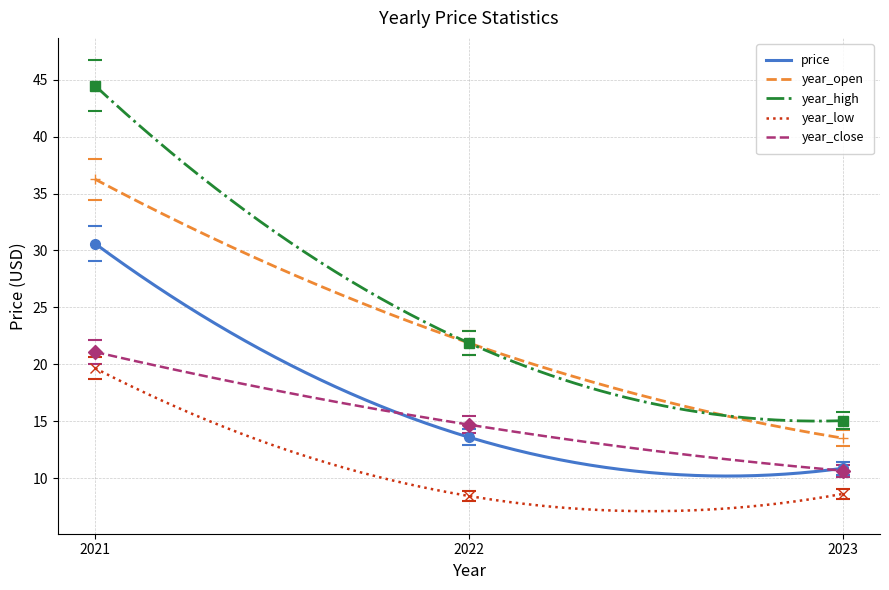

What is the total value across all series at 2023?

58.8